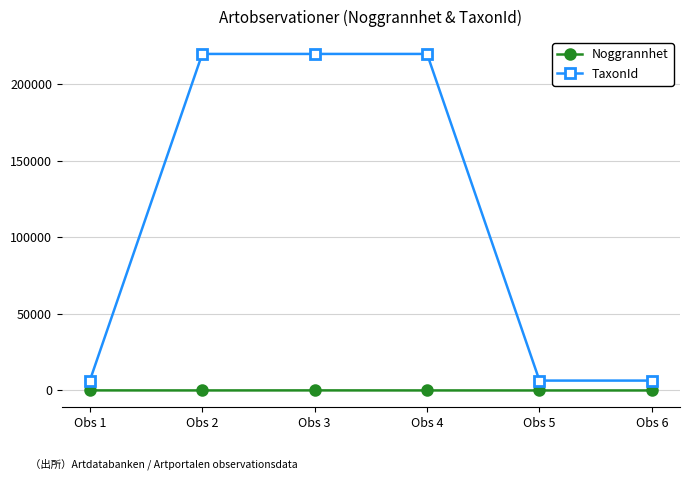

What is the lowest value of the TaxonId series?

6434